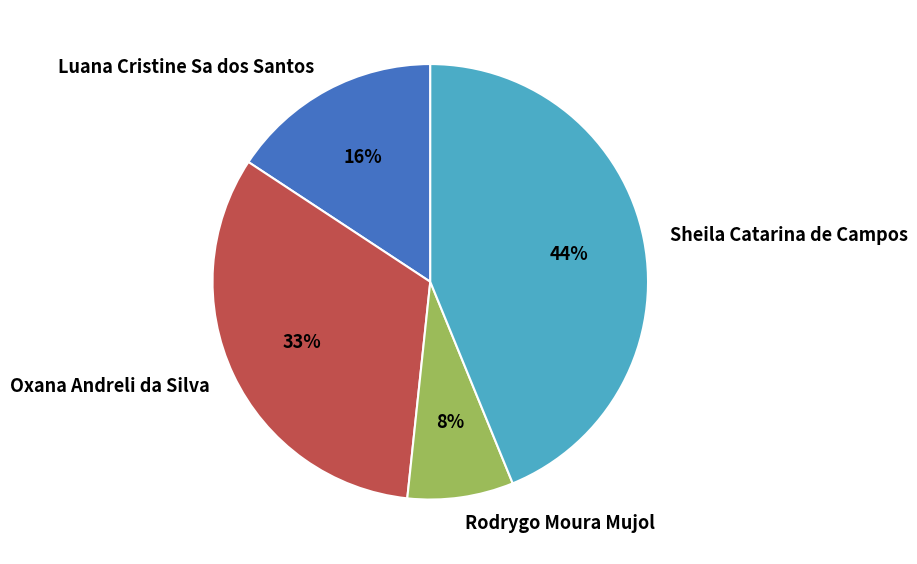

Rank the categories by value from highest to lowest.

Sheila Catarina de Campos, Oxana Andreli da Silva, Luana Cristine Sa dos Santos, Rodrygo Moura Mujol